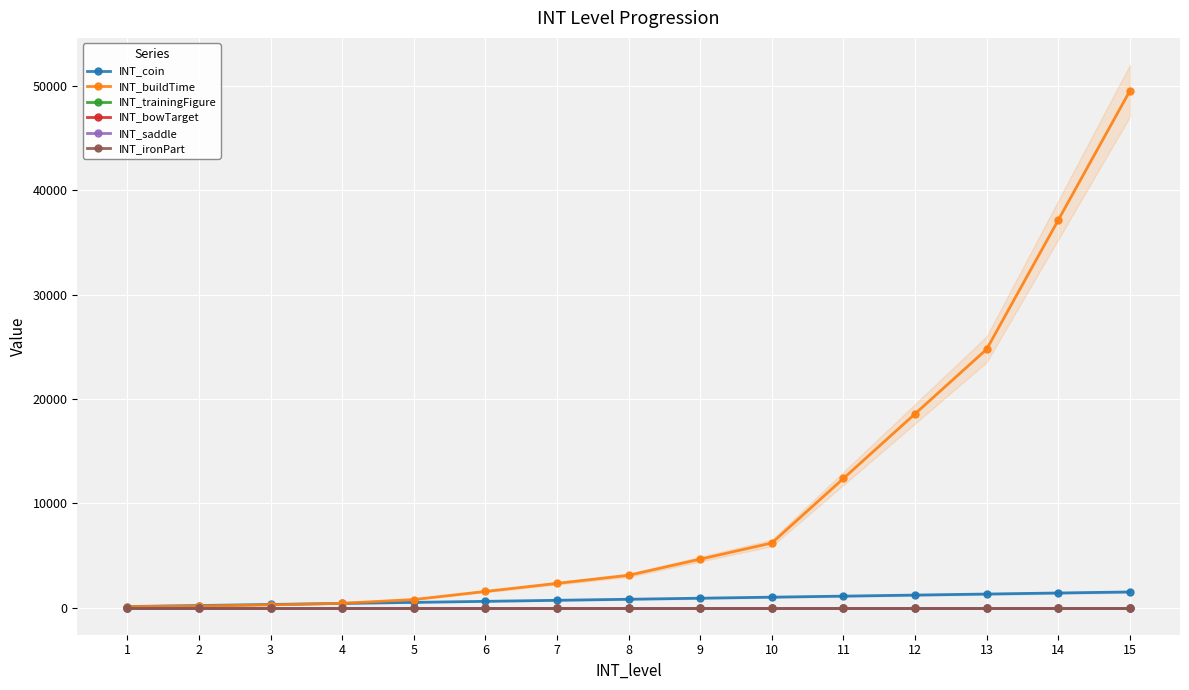

Which has a higher value, 11 or 9?

11